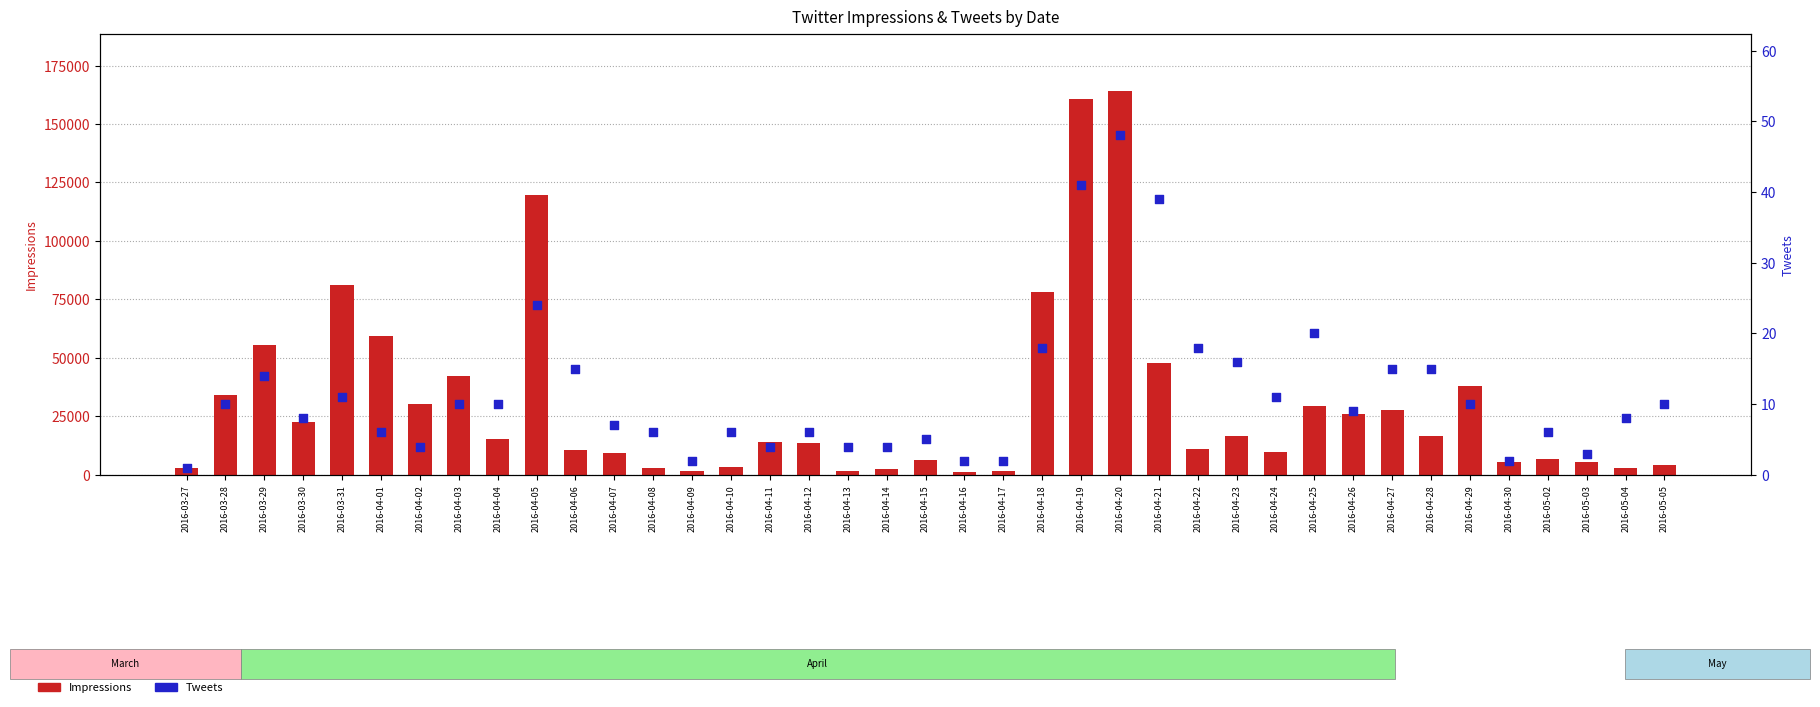

What are all the series names shown in the legend?

Impressions, Tweets